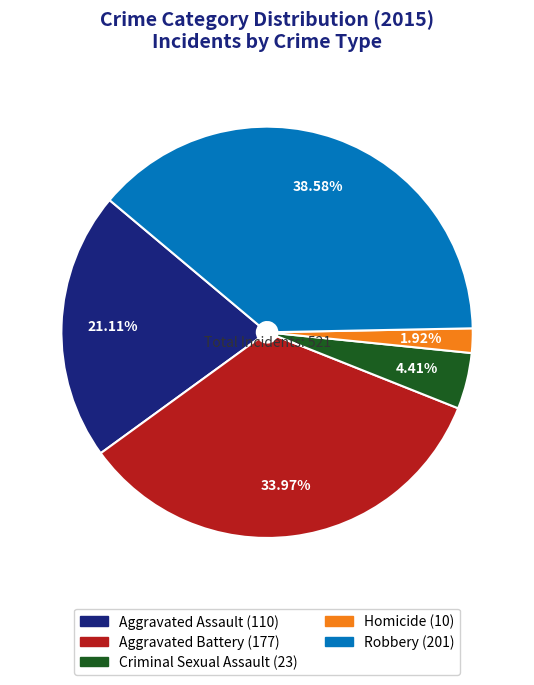

Rank the categories by value from highest to lowest.

Robbery, Aggravated Battery, Aggravated Assault, Criminal Sexual Assault, Homicide